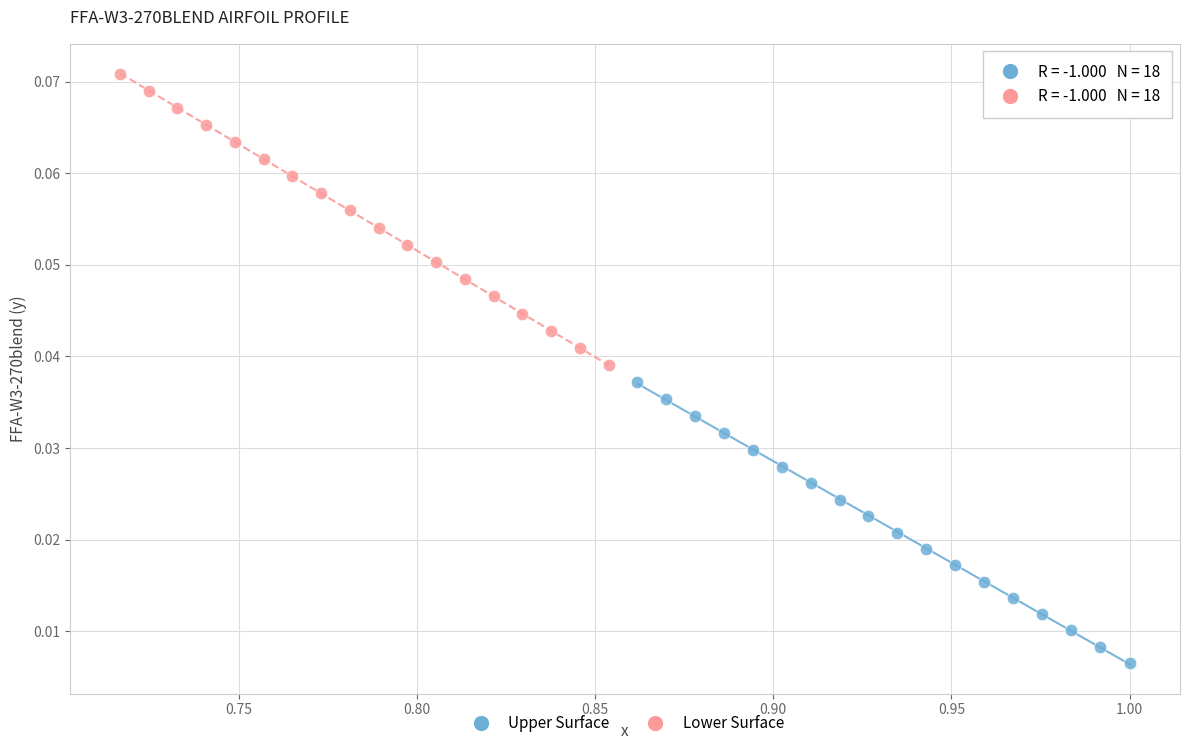

Which series has the widest spread of Y values?

Lower Surface